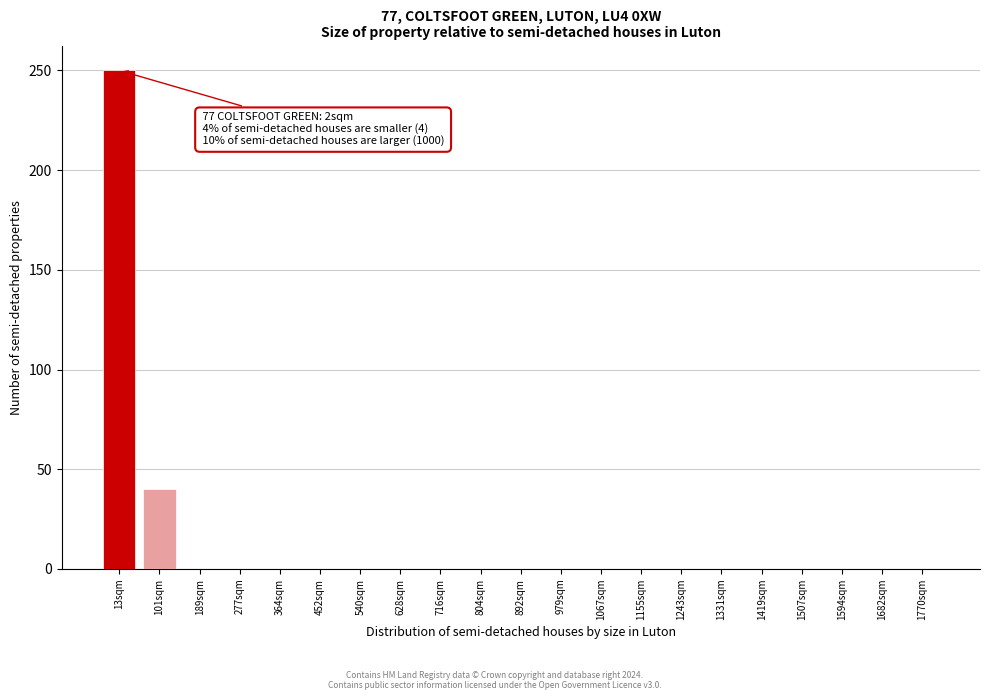

Reading left to right, what are all the values shown in this chart?

13sqm=250	101sqm=40	189sqm=0	277sqm=0	364sqm=0	452sqm=0	540sqm=0	628sqm=0	716sqm=0	804sqm=0	892sqm=0	979sqm=0	1067sqm=0	1155sqm=0	1243sqm=0	1331sqm=0	1419sqm=0	1507sqm=0	1594sqm=0	1682sqm=0	1770sqm=0